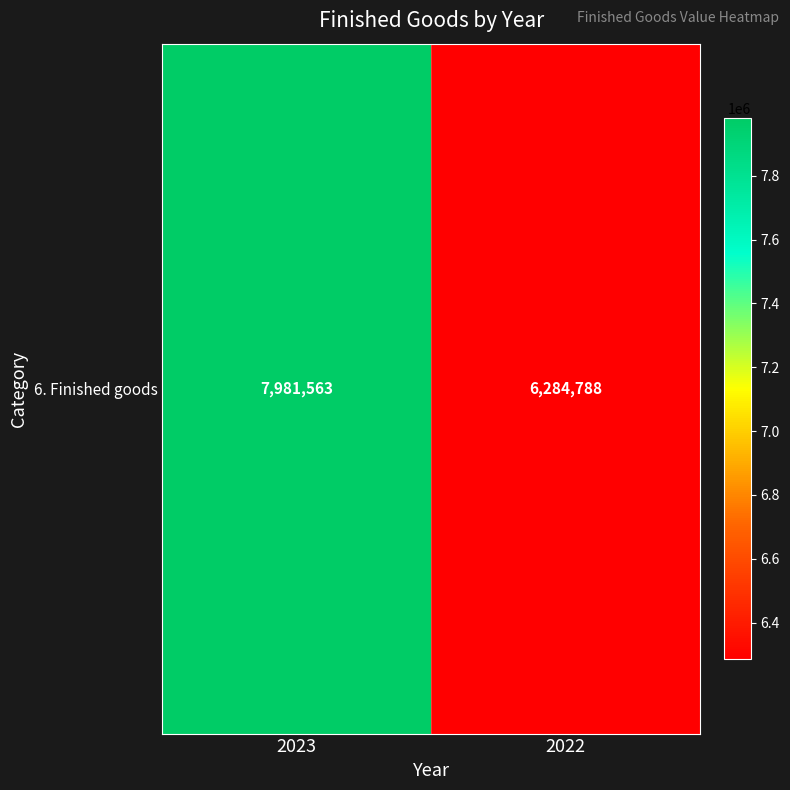

What is the greatest value displayed?

7981563